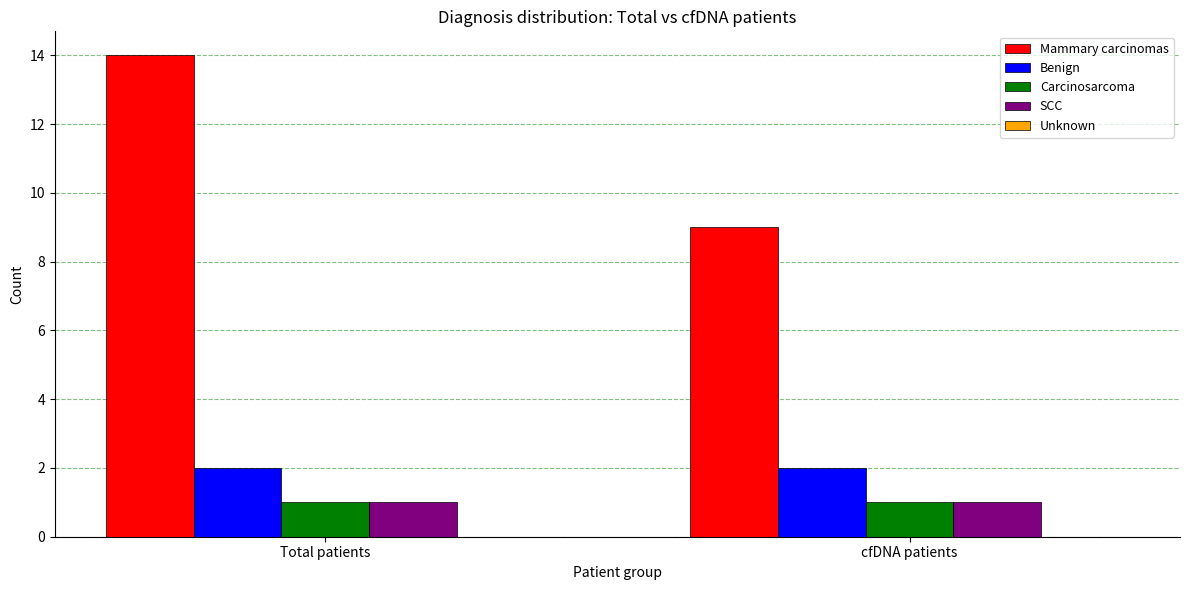

What is the greatest value displayed?

14